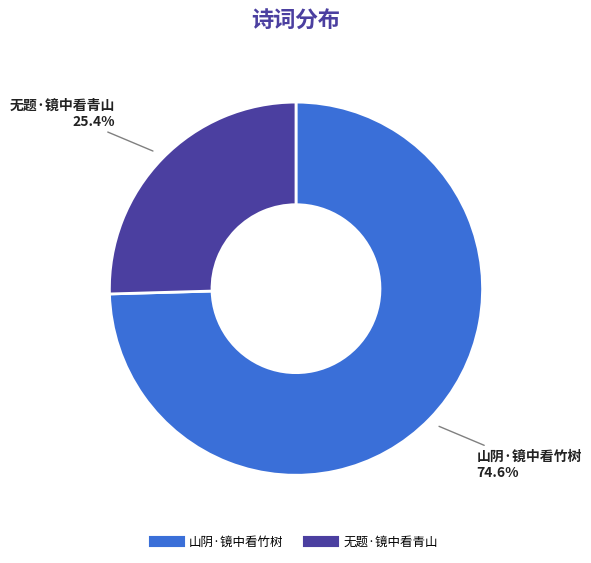

The 山阴·镜中看竹树 slice represents 87% of the pie. True or false?

False